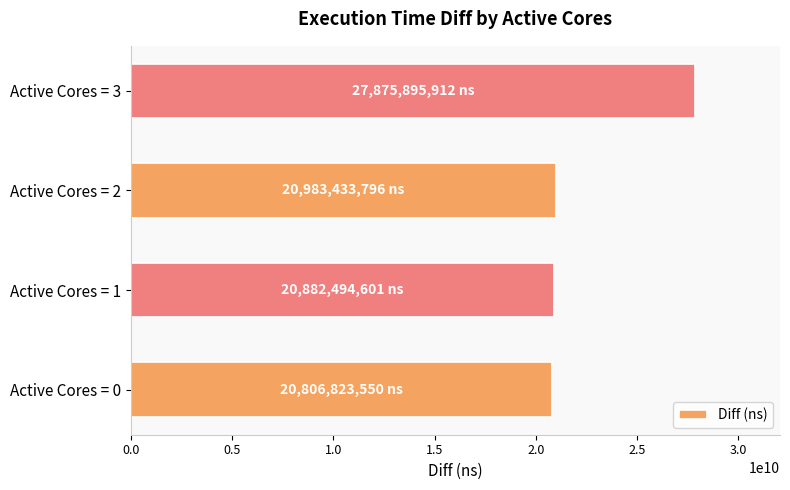

At which category does the chart reach its peak across all series?

Active Cores = 3